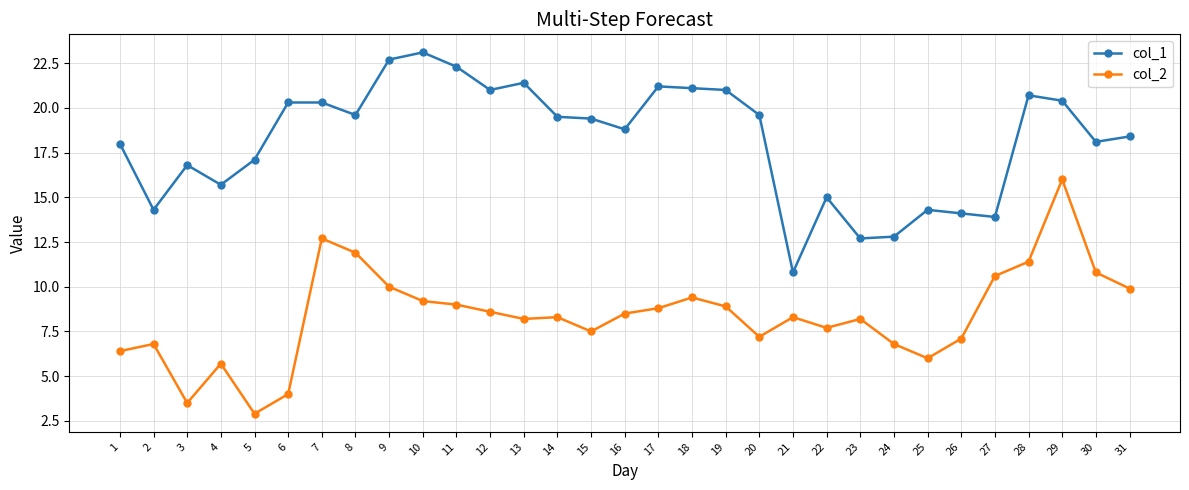

How many categories are shown in the chart?

31